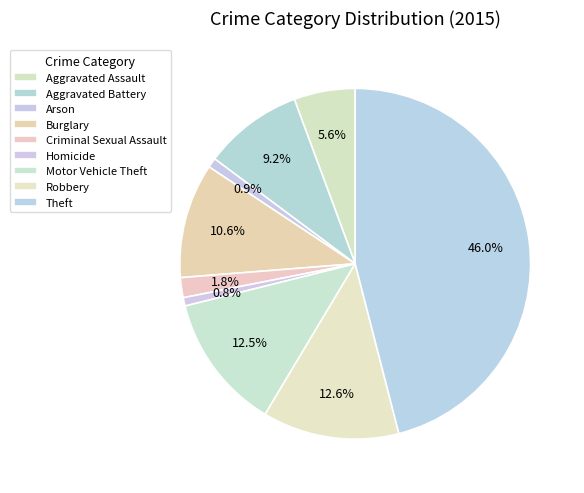

Does Burglary account for over 50% of the chart?

No